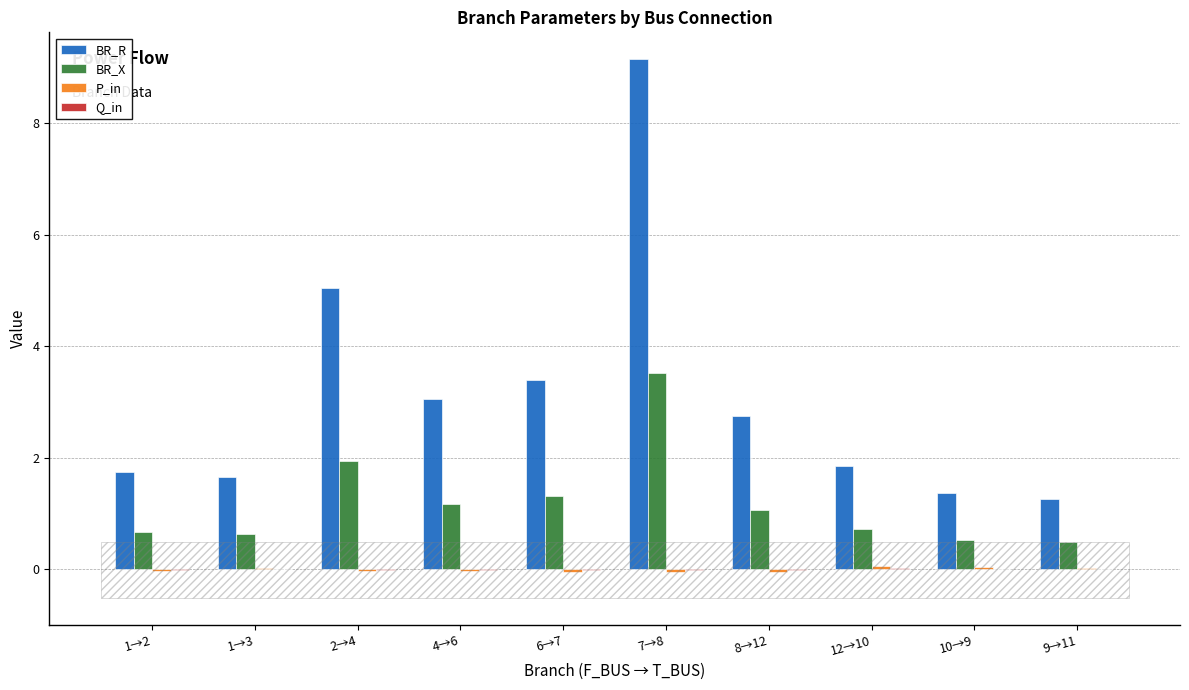

What is the greatest value displayed?

9.2